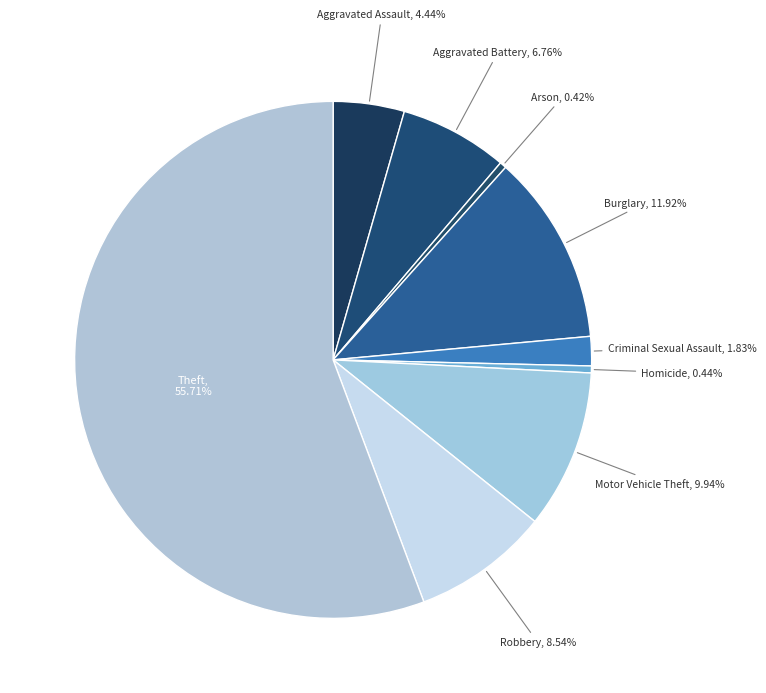

How many segments does this pie chart have?

9